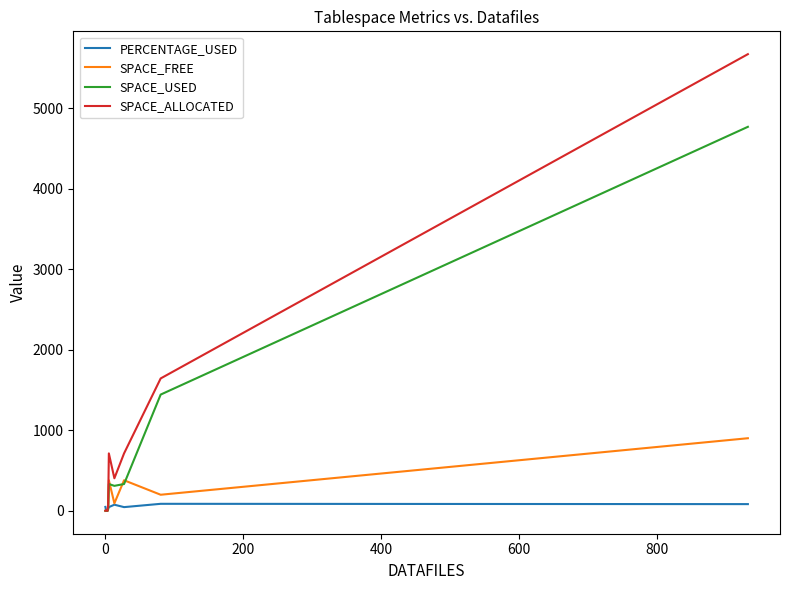

List the series in order of their overall mean, highest first.

SPACE_ALLOCATED, SPACE_USED, SPACE_FREE, PERCENTAGE_USED